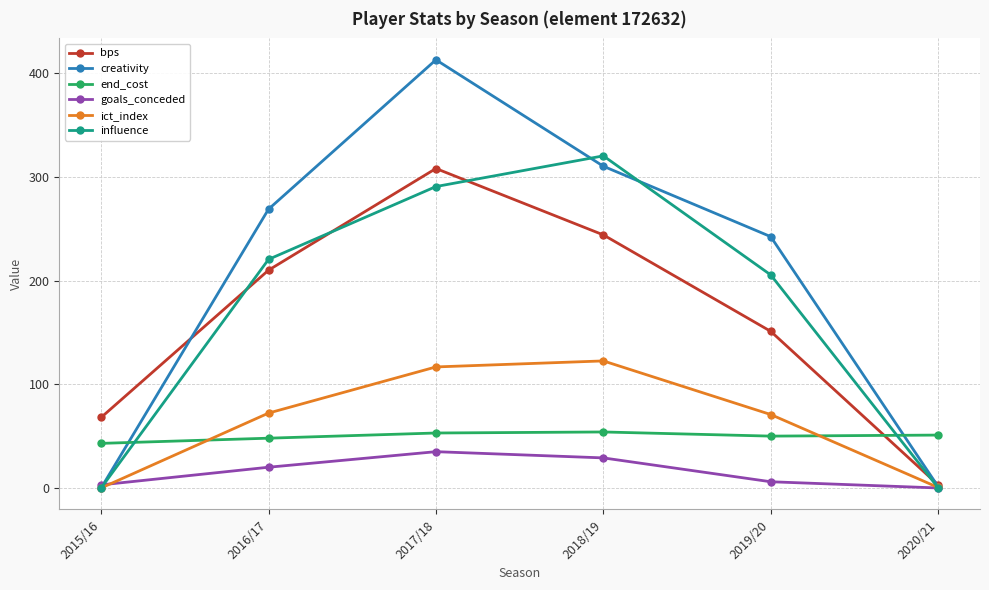

How many lines are shown in the chart?

6